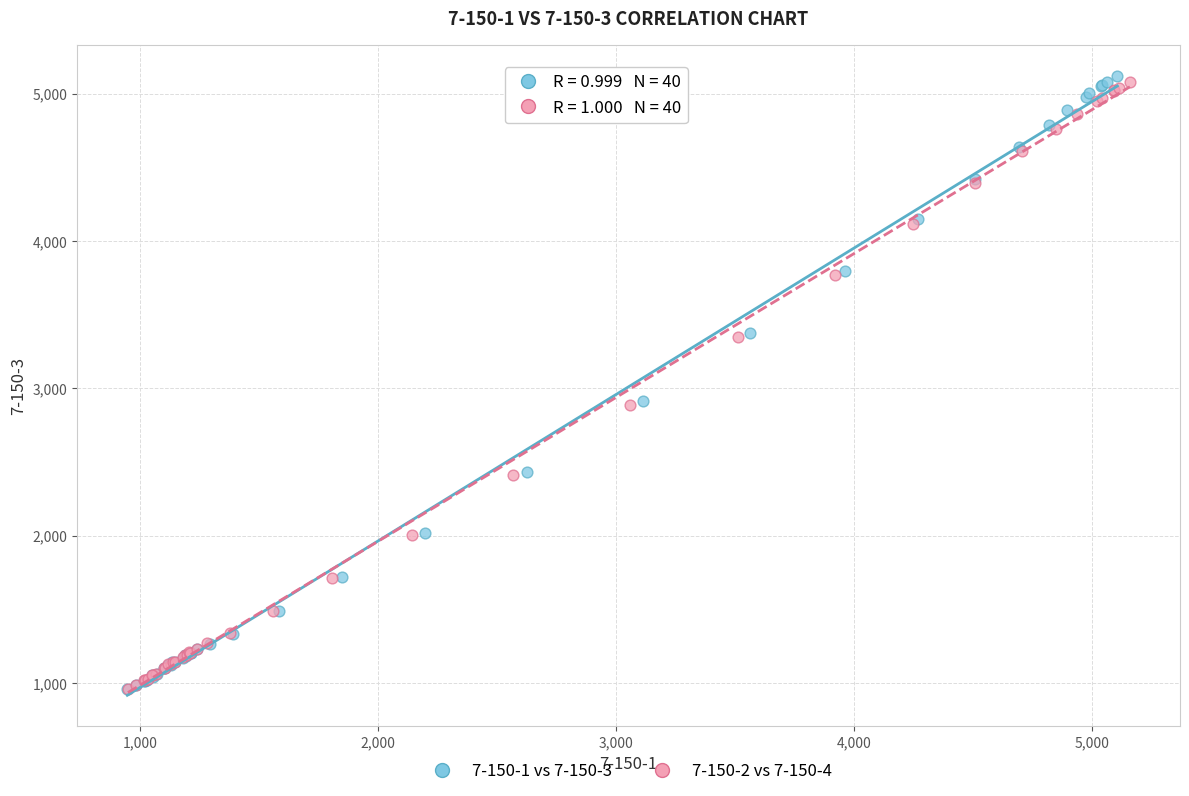

Which series has the largest Y range (max minus min)?

7-150-1 vs 7-150-3